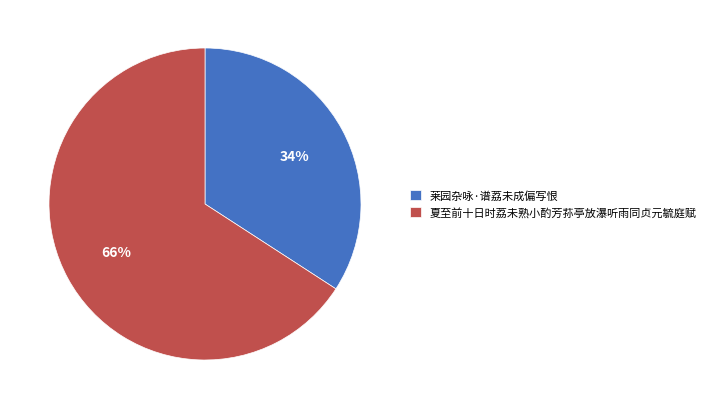

Which slice is the largest?

夏至前十日时荔未熟小酌芳荪亭放瀑听雨同贞元毓庭赋